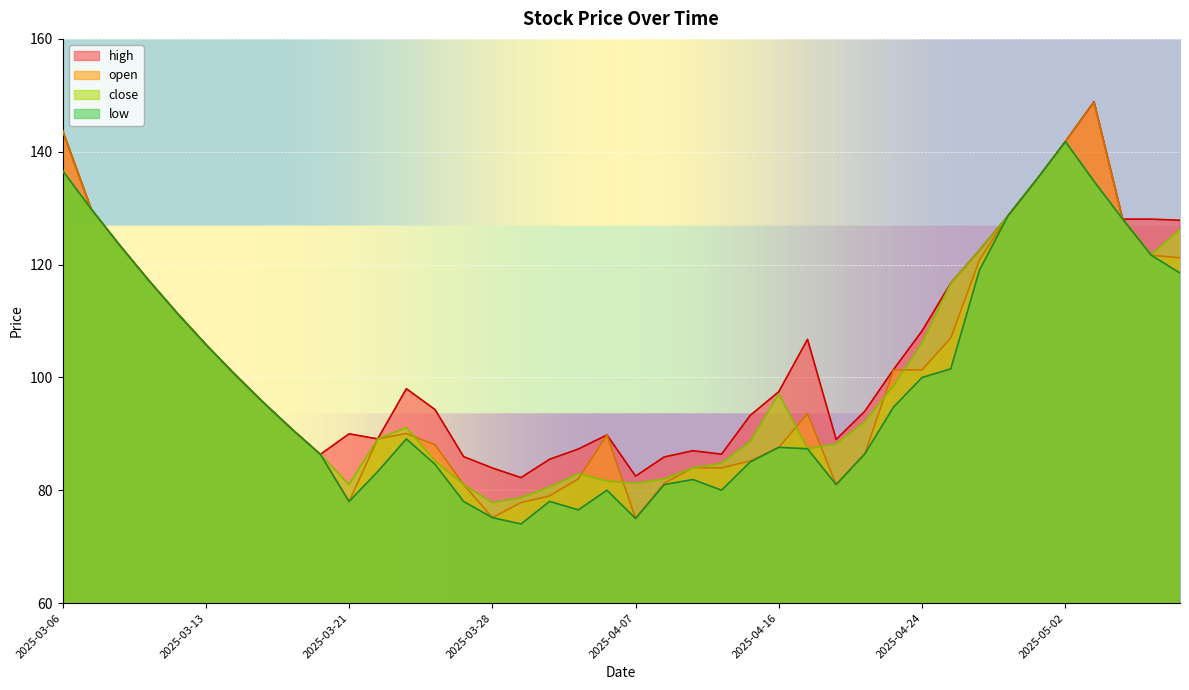

At which category is the sum across all series the highest?

2025-05-02